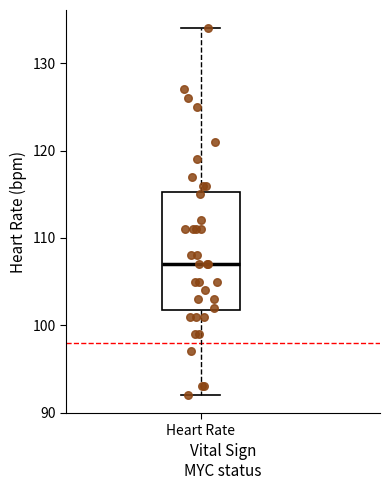

Where is the lower edge of the box for Heart Rate on the y-axis? The values are not printed on the chart, so give them approximately, as read against the axis.

102